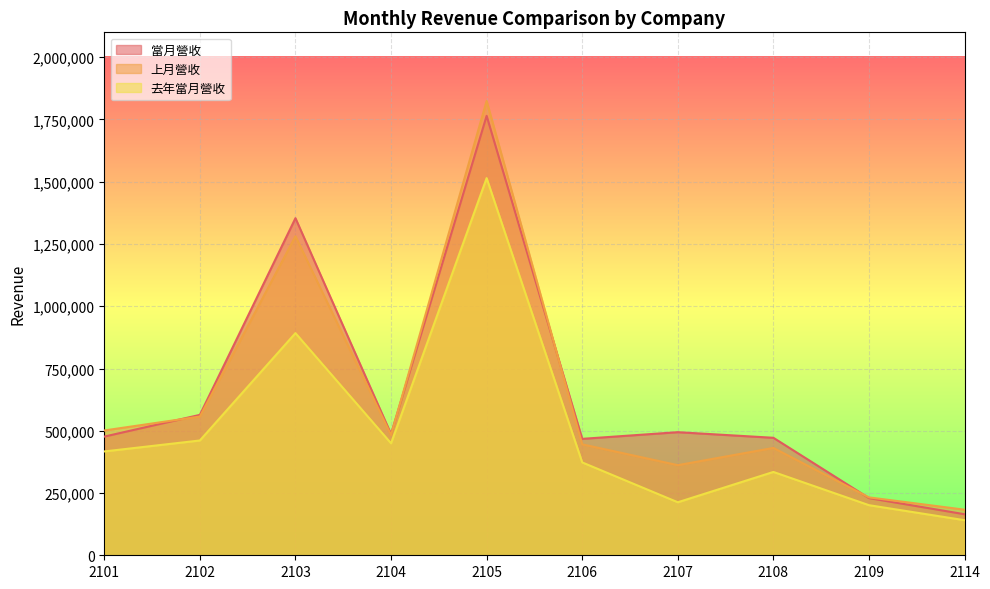

Reading right to left, transcribe all the data shown in this chart.

當月營收: 2114=164828	2109=229602	2108=471812	2107=494310	2106=467544	2105=1764659	2104=486734	2103=1353662	2102=563810	2101=476559
上月營收: 2114=183054	2109=232456	2108=431078	2107=361884	2106=445556	2105=1824383	2104=482792	2103=1281048	2102=557155	2101=501152
去年當月營收: 2114=140870	2109=201169	2108=334651	2107=212876	2106=372896	2105=1514542	2104=449636	2103=892138	2102=460978	2101=416971